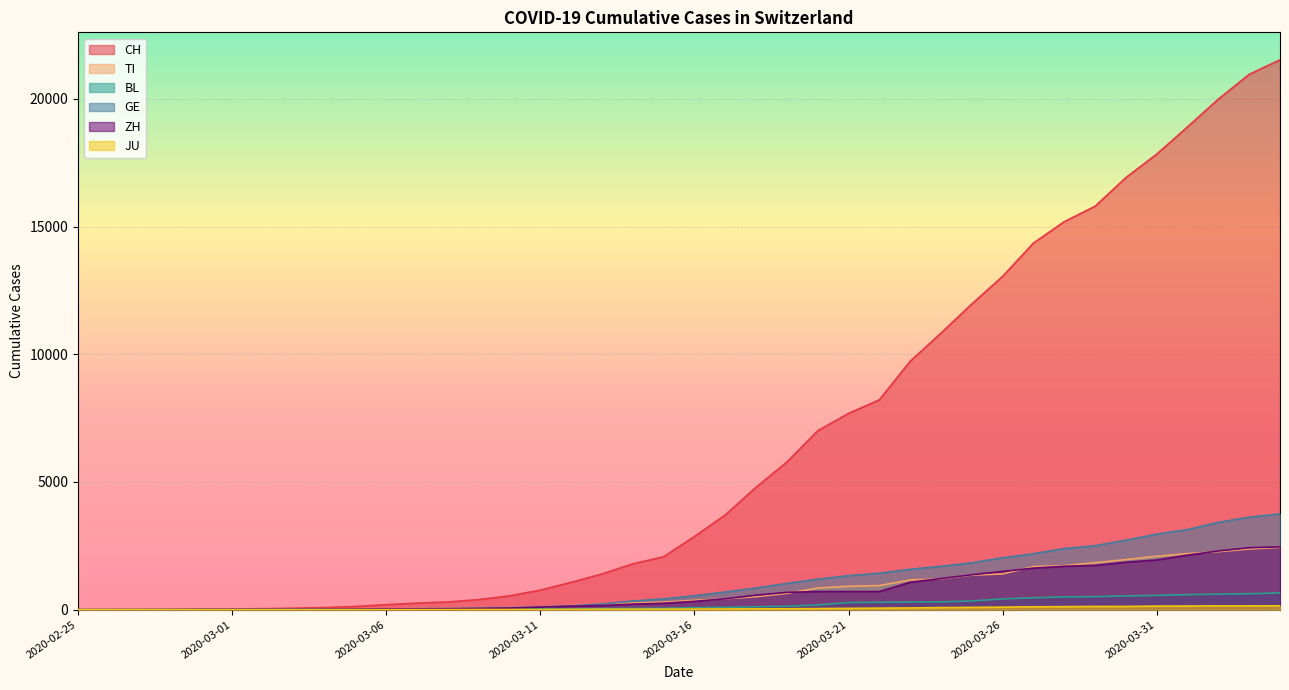

True or false: JU and GE intersect in this chart.

False